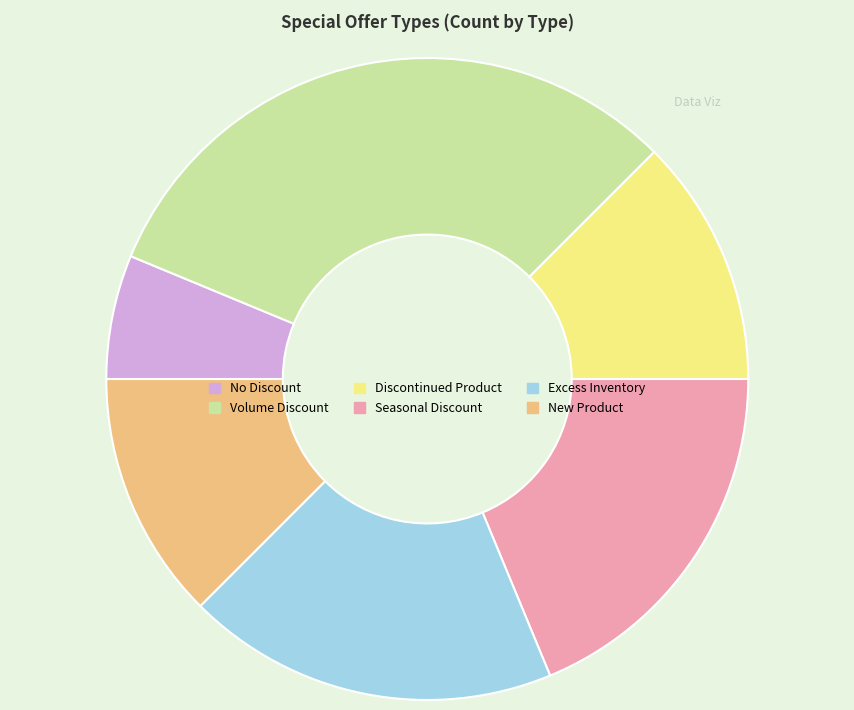

Which has a higher value, Volume Discount or Discontinued Product?

Volume Discount